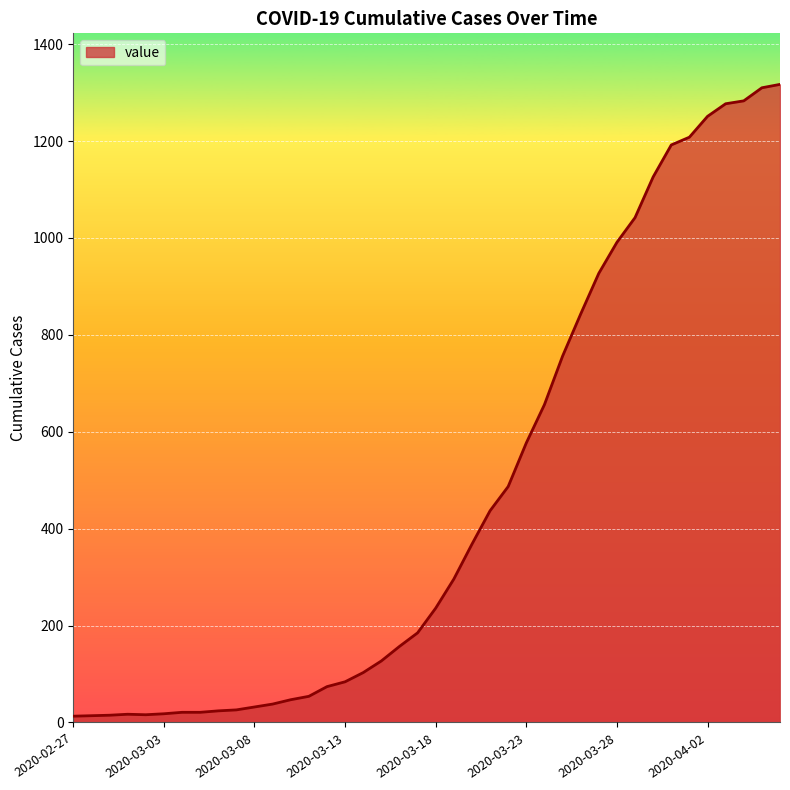

What is the greatest value displayed?

1317